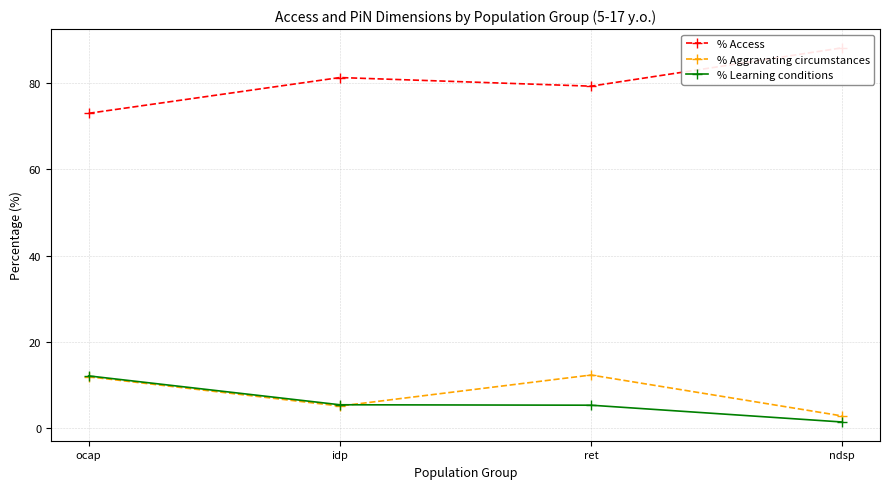

Where is the first local maximum for % Access?

idp